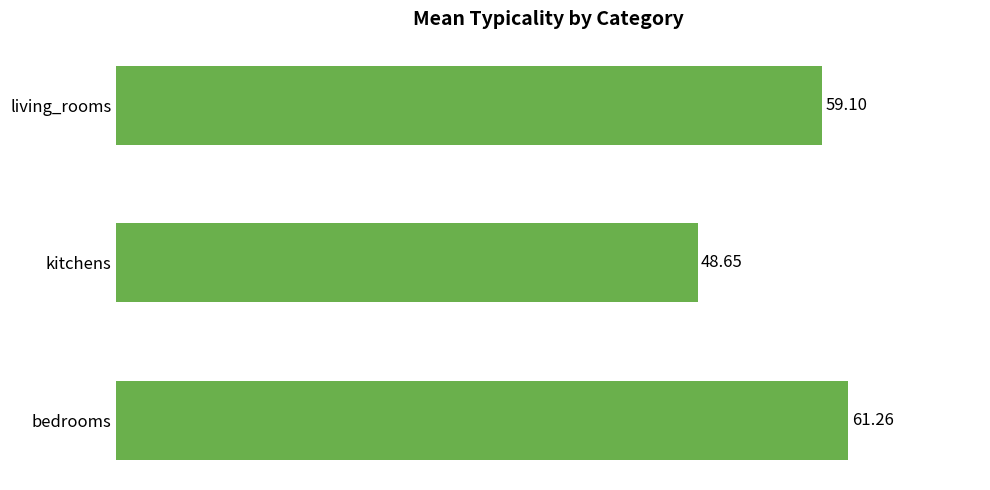

What is the average value?

56.3